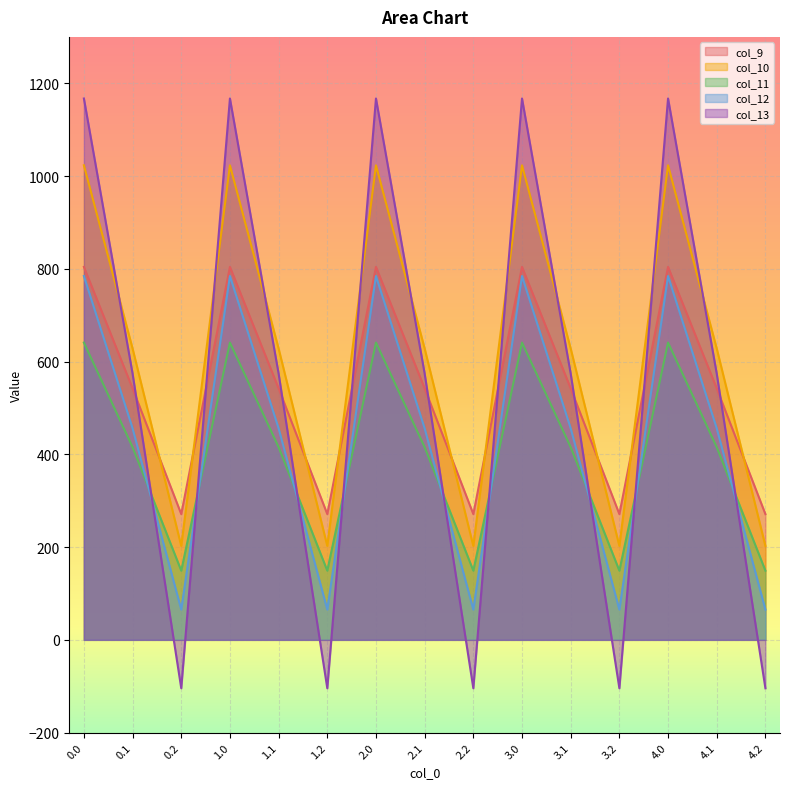

Reading left to right, list all the values displayed in this chart.

col_9: 0.0=804.0	0.1=542.1	0.2=271.1	1.0=804.0	1.1=542.1	1.2=271.1	2.0=804.0	2.1=542.1	2.2=271.1	3.0=804.0	3.1=542.1	3.2=271.1	4.0=804.0	4.1=542.1	4.2=271.1
col_10: 0.0=1023.2	0.1=628.1	0.2=202.5	1.0=1023.2	1.1=628.1	1.2=202.5	2.0=1023.2	2.1=628.1	2.2=202.5	3.0=1023.2	3.1=628.1	3.2=202.5	4.0=1023.2	4.1=628.1	4.2=202.5
col_11: 0.0=640.9	0.1=415.4	0.2=149.1	1.0=640.9	1.1=415.4	1.2=149.1	2.0=640.9	2.1=415.4	2.2=149.1	3.0=640.9	3.1=415.4	3.2=149.1	4.0=640.9	4.1=415.4	4.2=149.1
col_12: 0.0=784.4	0.1=456.1	0.2=65.2	1.0=784.4	1.1=456.1	1.2=65.2	2.0=784.4	2.1=456.1	2.2=65.2	3.0=784.4	3.1=456.1	3.2=65.2	4.0=784.4	4.1=456.1	4.2=65.2
col_13: 0.0=1167.2	0.1=574.0	0.2=-104.4	1.0=1167.2	1.1=574.0	1.2=-104.4	2.0=1167.2	2.1=574.0	2.2=-104.4	3.0=1167.2	3.1=574.0	3.2=-104.4	4.0=1167.2	4.1=574.0	4.2=-104.4